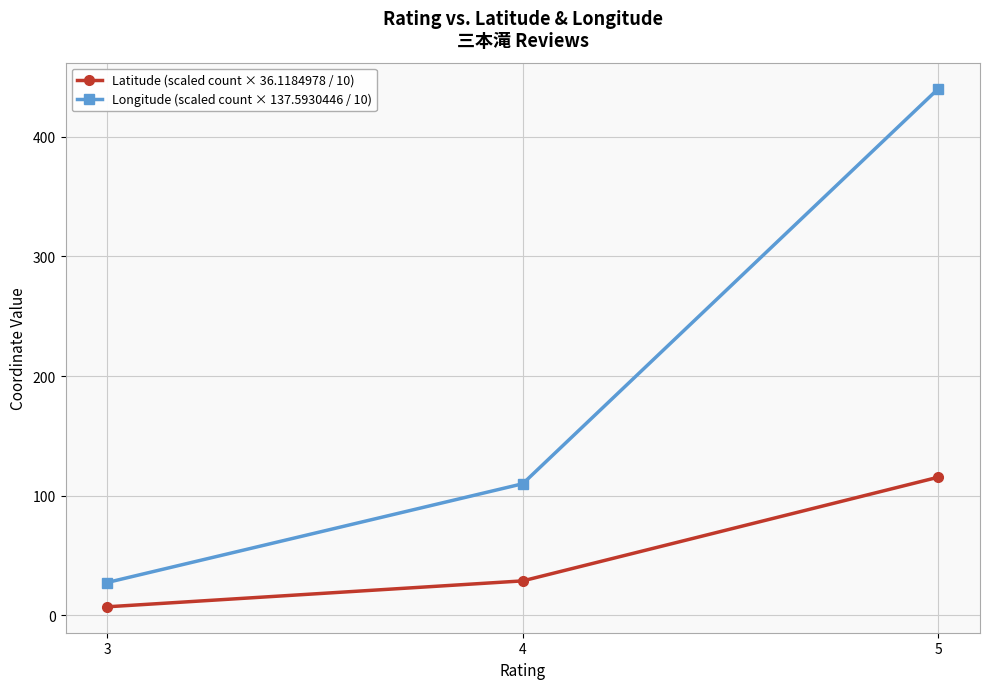

What is the minimum value shown in the chart?

7.2